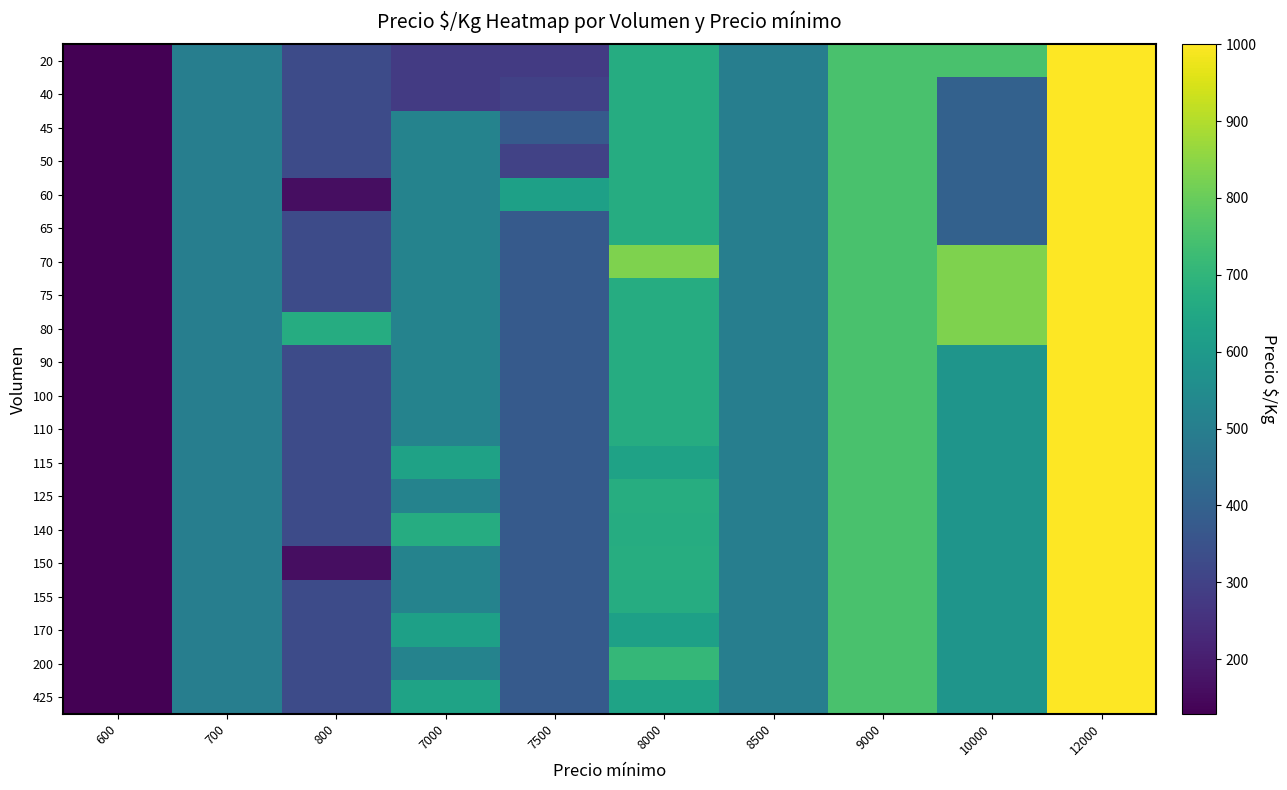

List the series in order of their peak value, highest first.

20, 40, 45, 50, 60, 65, 70, 75, 80, 90, 100, 110, 115, 125, 140, 150, 155, 170, 200, 425